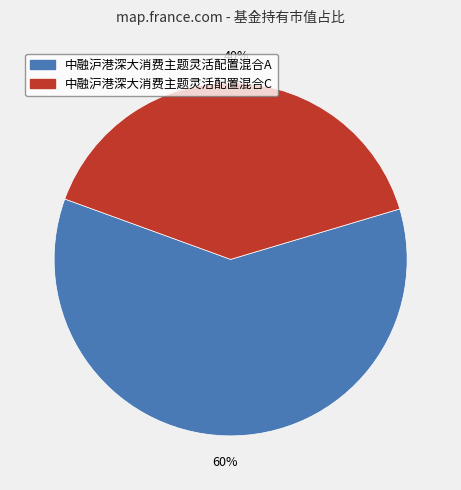

Which has a higher value, 中融沪港深大消费主题灵活配置混合C or 中融沪港深大消费主题灵活配置混合A?

中融沪港深大消费主题灵活配置混合A